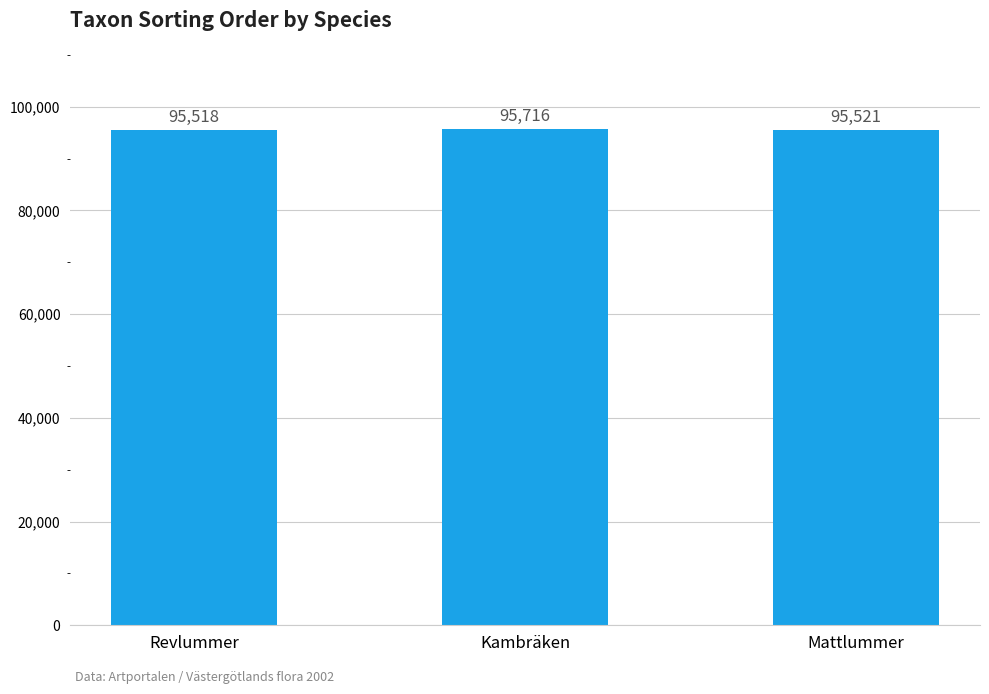

Which has a higher value, Mattlummer or Kambräken?

Kambräken